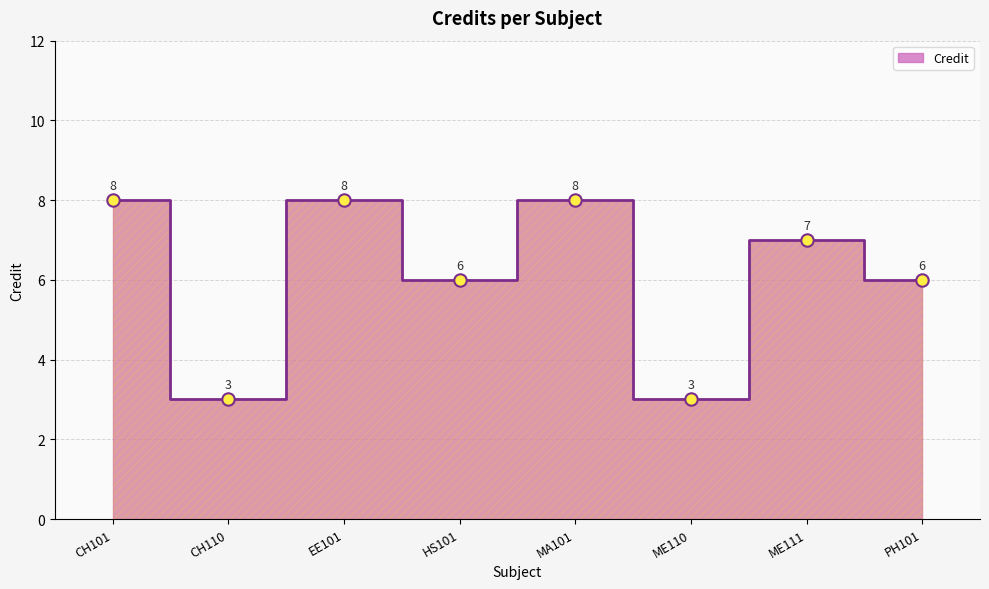

Which has a higher value, CH110 or HS101?

HS101